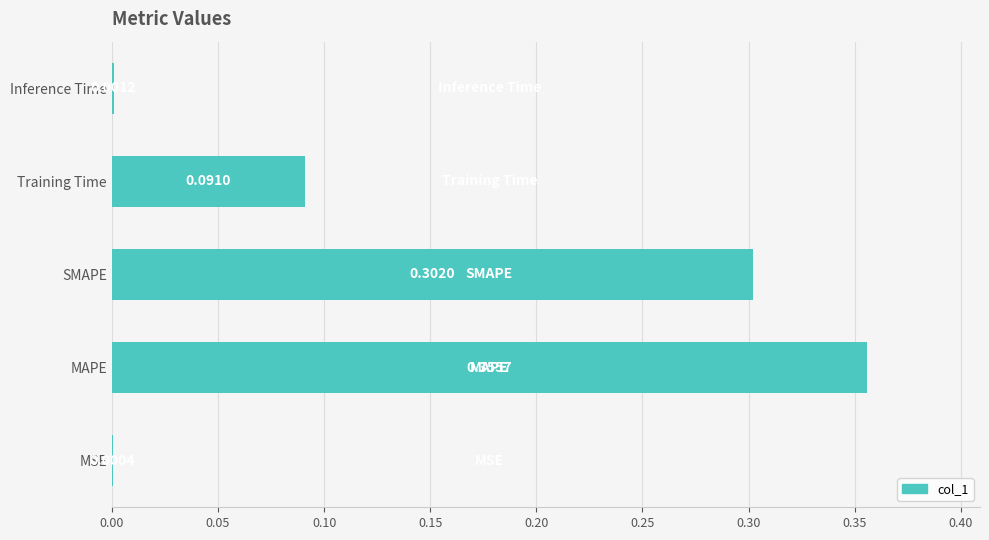

What is the sum of all values?

0.8